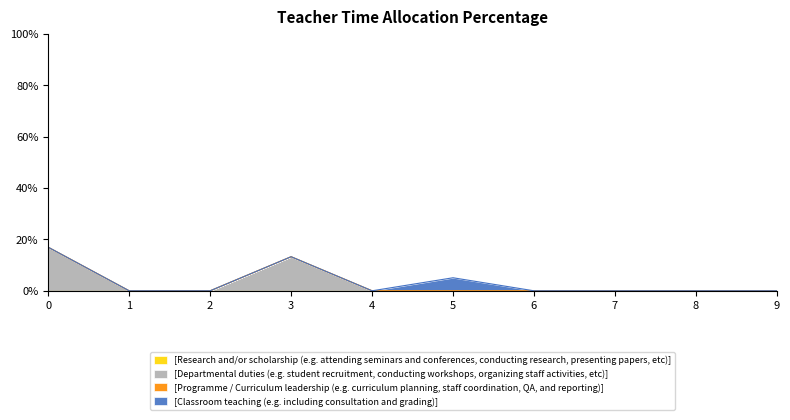

Is it true that col_8 equals 0.0 at 6?

False